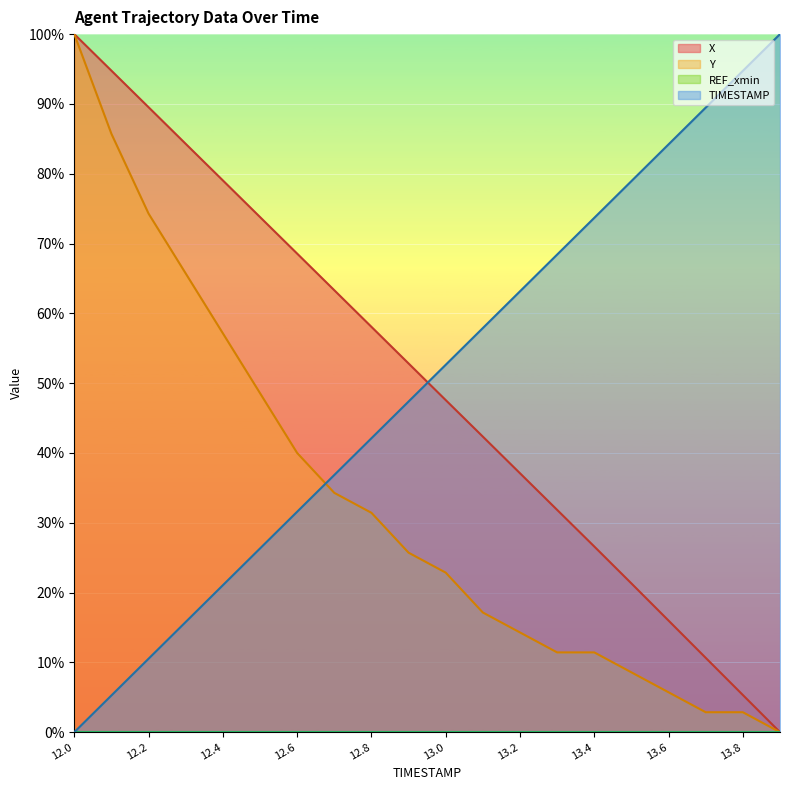

What is the spread (max minus min) of values at 13.8?

94.7